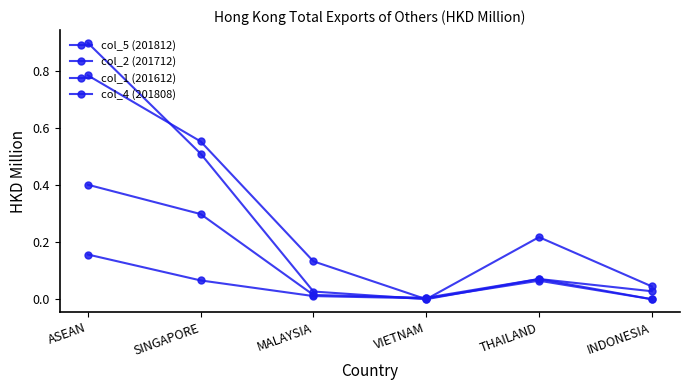

How many positive values does the col_2 (201712) series have?

5